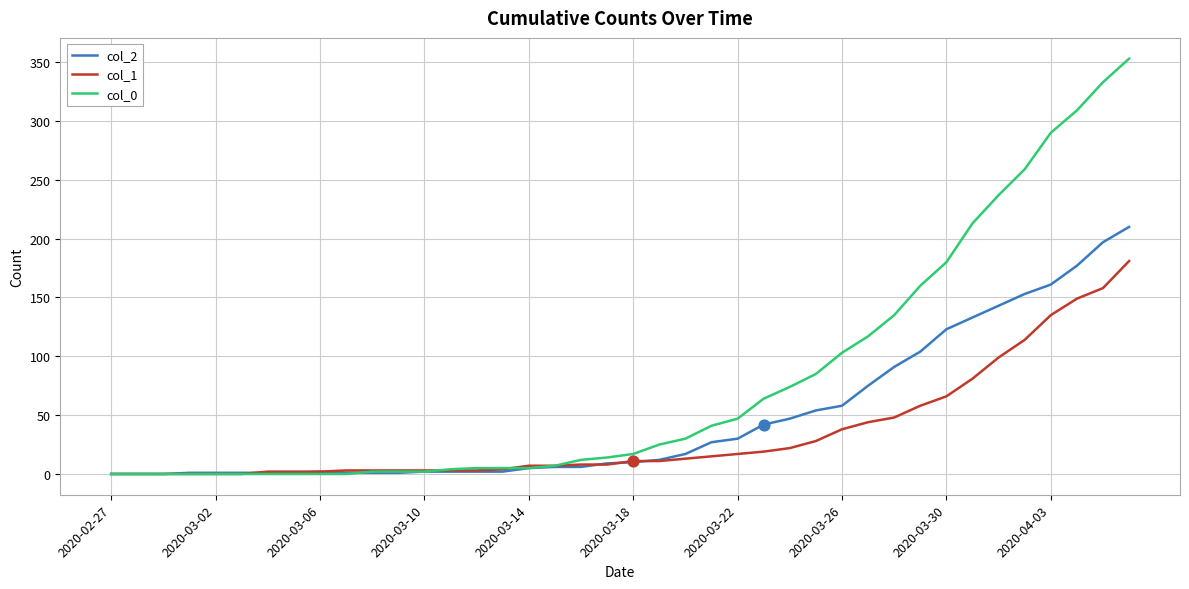

Which series has the largest total across all categories?

col_0